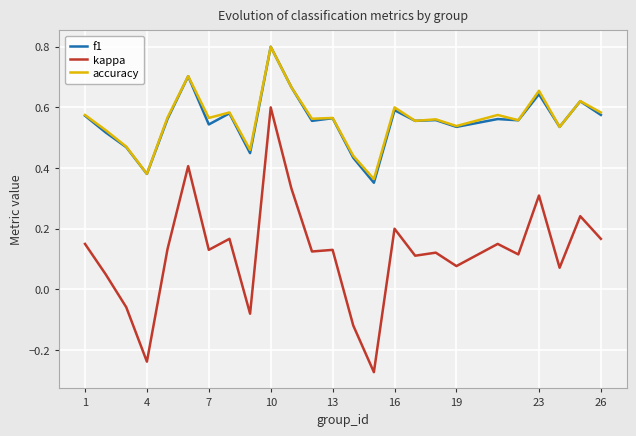

Which series has the widest spread of values?

kappa